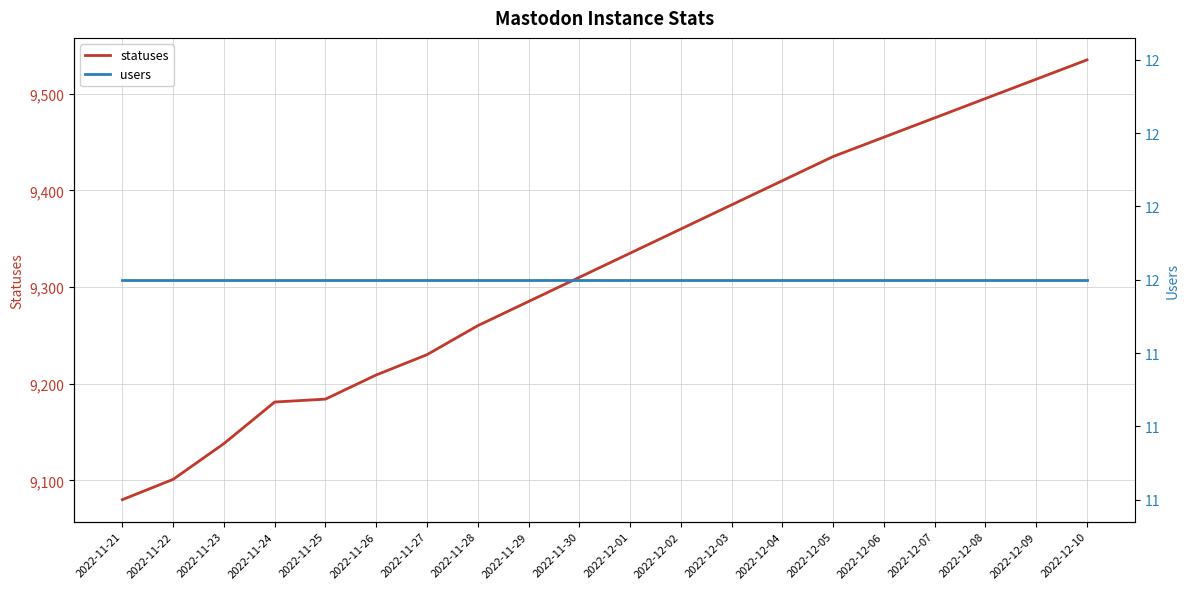

Between 2022-12-03 and 2022-11-26, which is larger?

2022-12-03